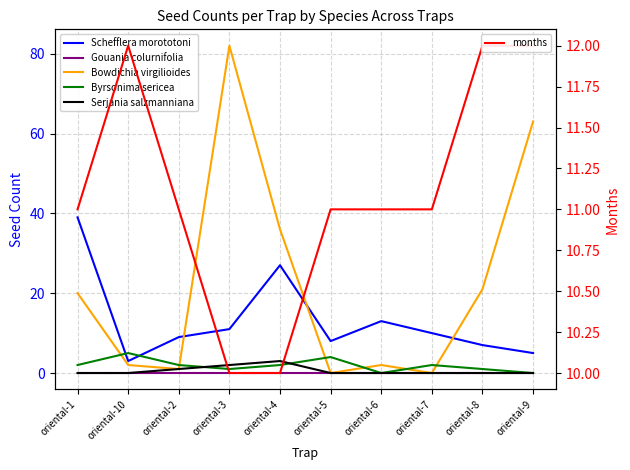

Rank the categories by Byrsonima sericea value from lowest to highest.

oriental-6, oriental-9, oriental-3, oriental-8, oriental-1, oriental-2, oriental-4, oriental-7, oriental-5, oriental-10